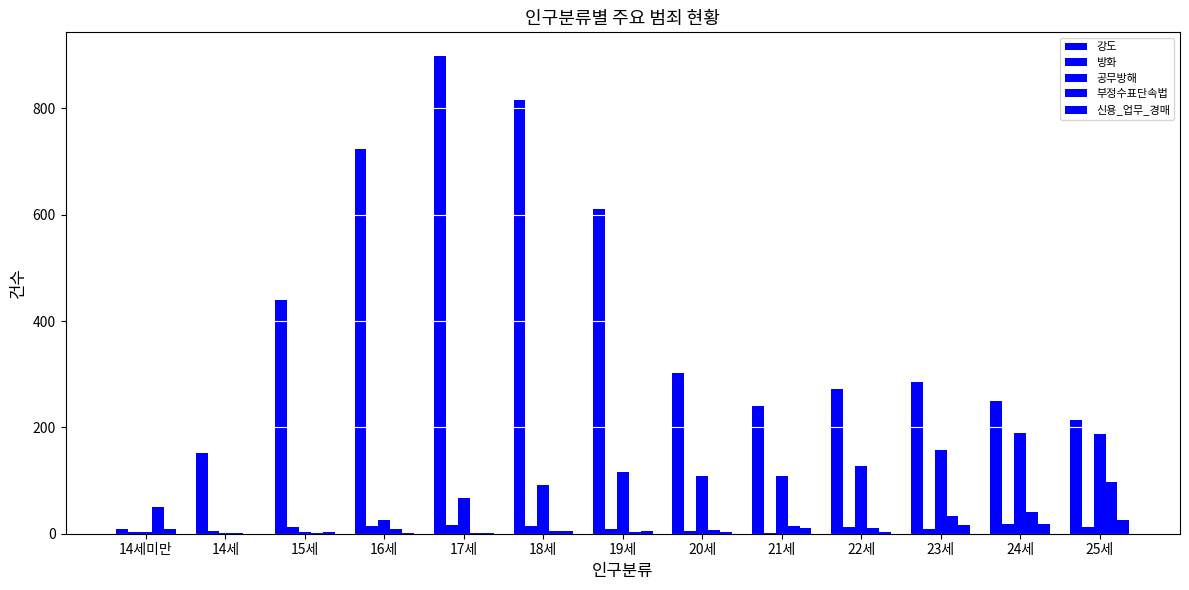

What is the sum of all 방화 values?

136